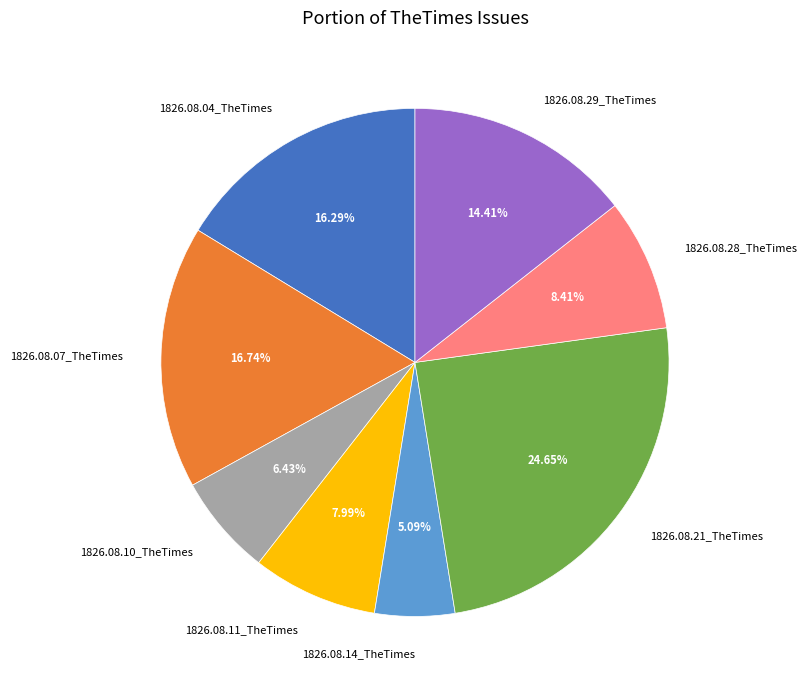

Is 1826.08.11_TheTimes the majority of the pie?

No